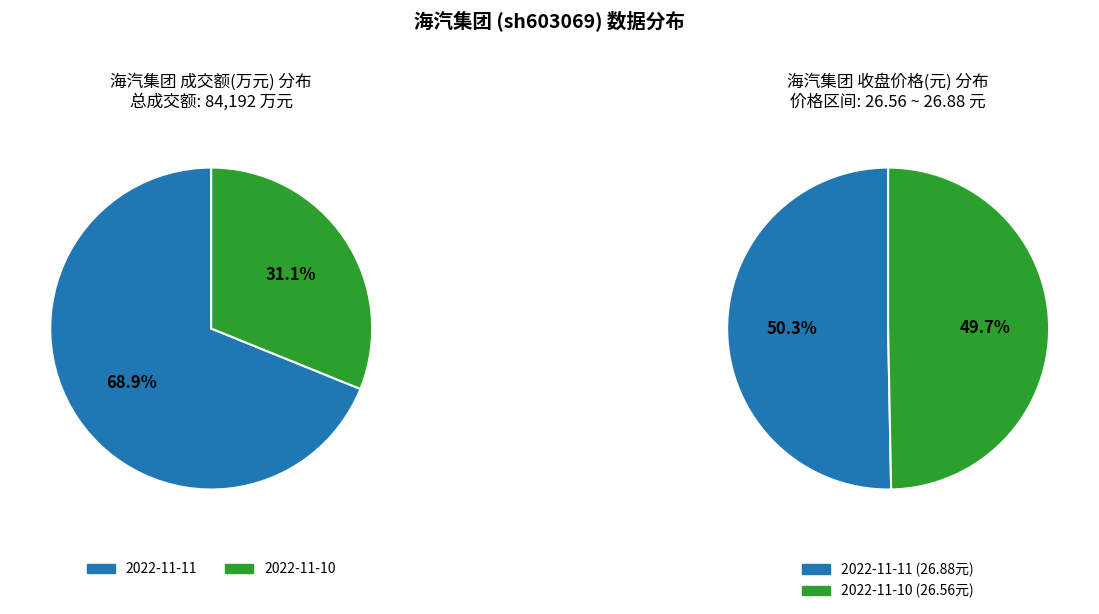

Is 成交额(万元) the majority of the pie?

Yes